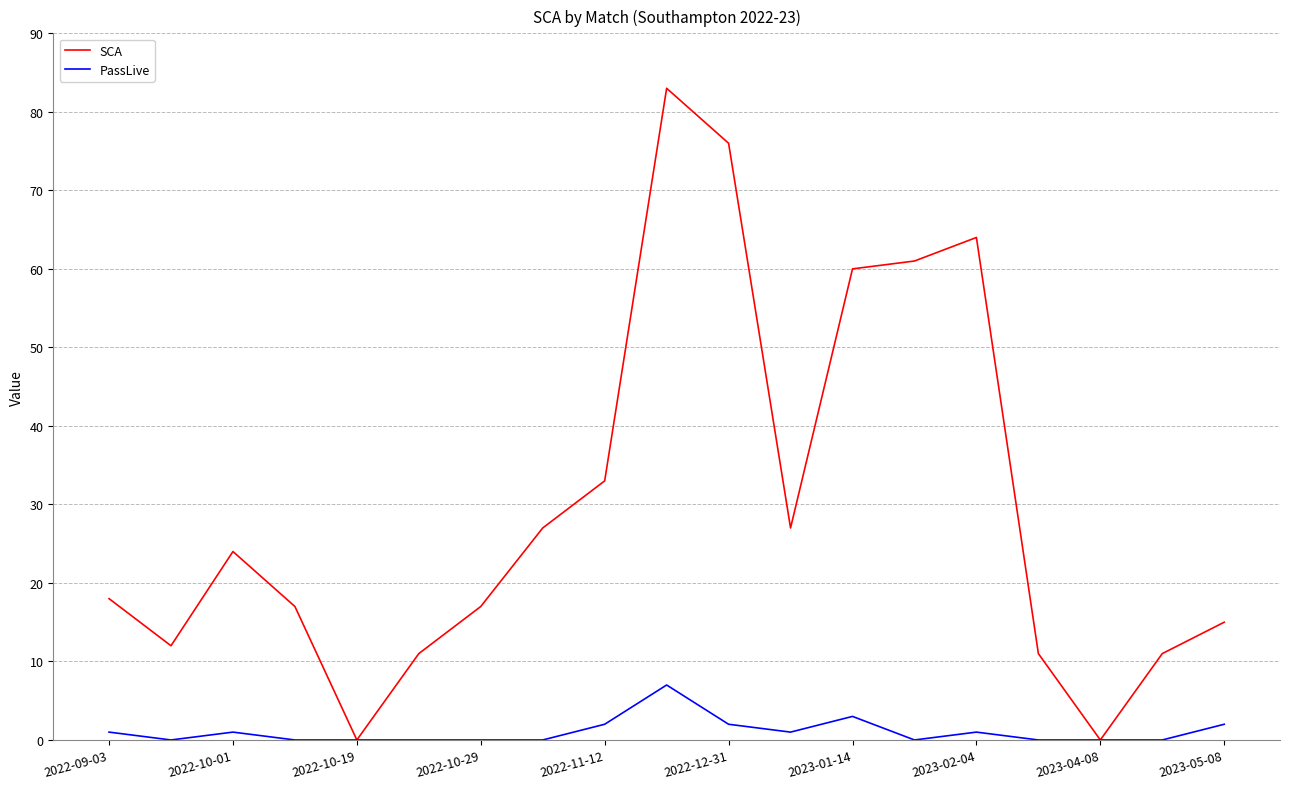

Which series has the largest total across all categories?

SCA